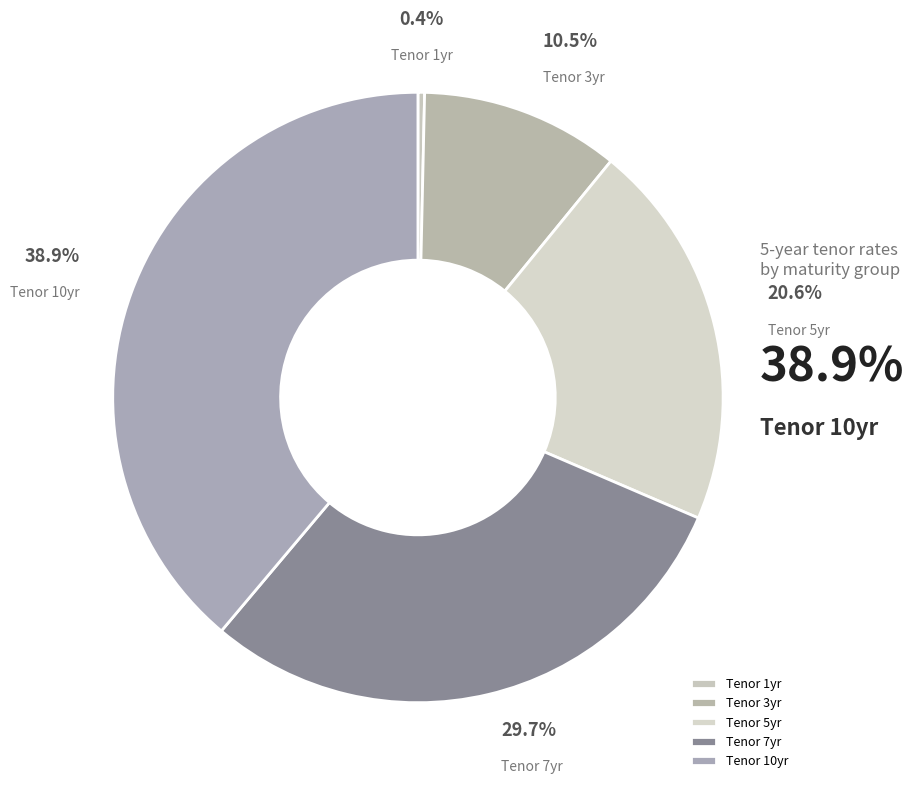

How many segments does this pie chart have?

5